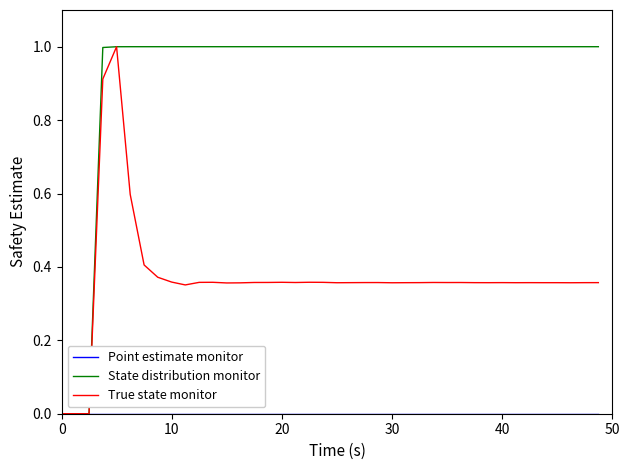

Which series has the largest total across all categories?

State distribution monitor